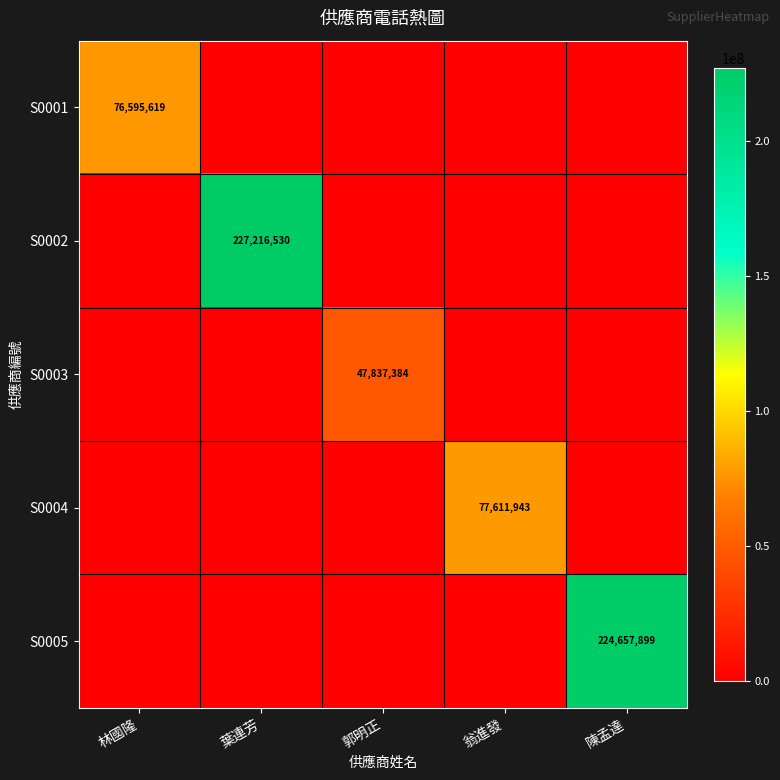

How many values in S0003 are above zero?

1